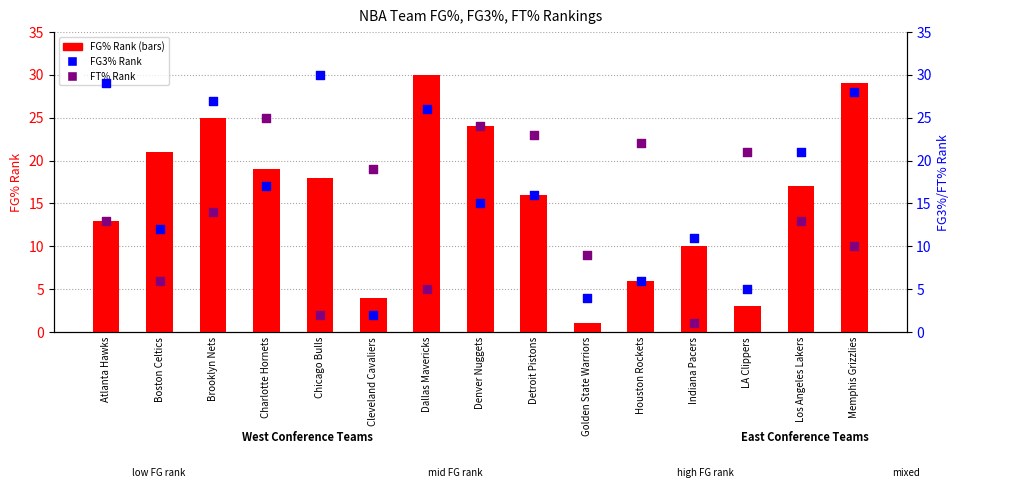

What are all the series names shown in the legend?

FG% Rank, FG3% Rank, FT% Rank